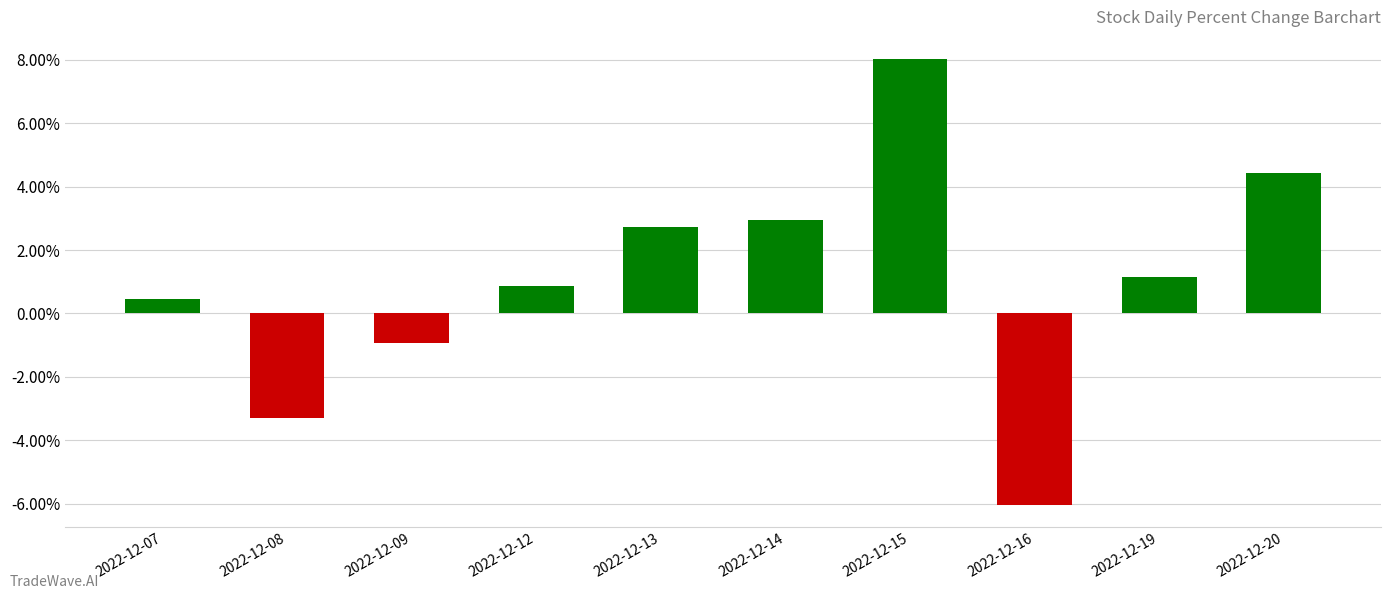

What is the change in value from 2022-12-09 to 2022-12-12?

+1.8